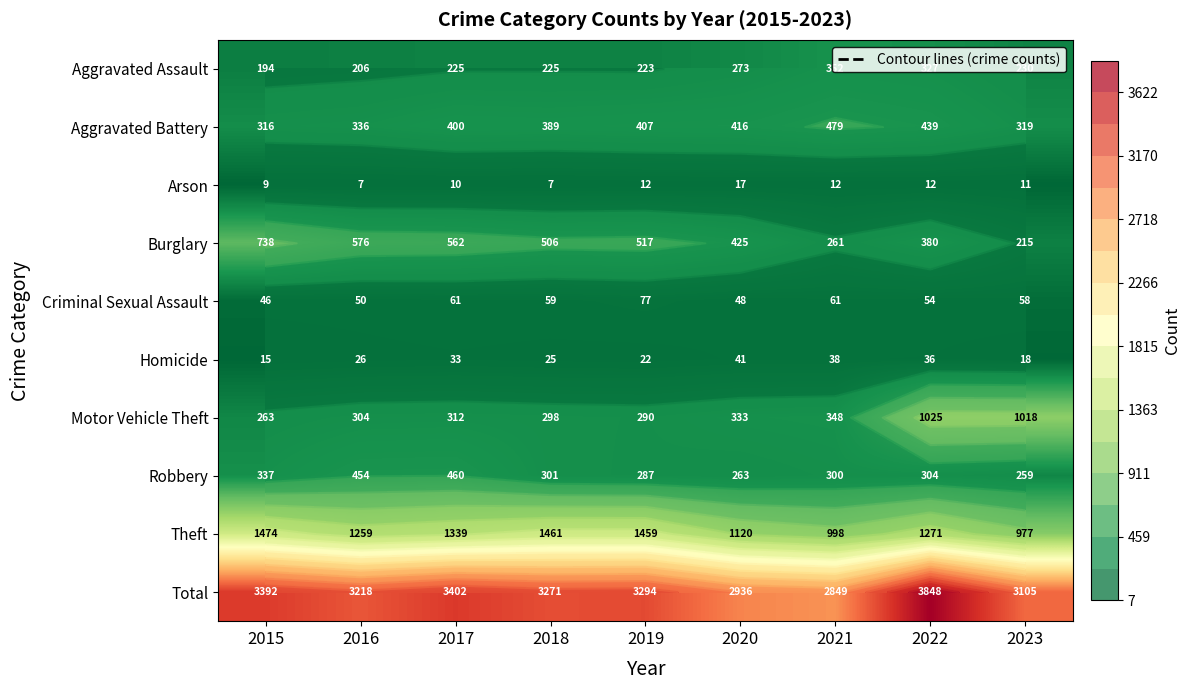

How many values in the Homicide series exceed 26?

4